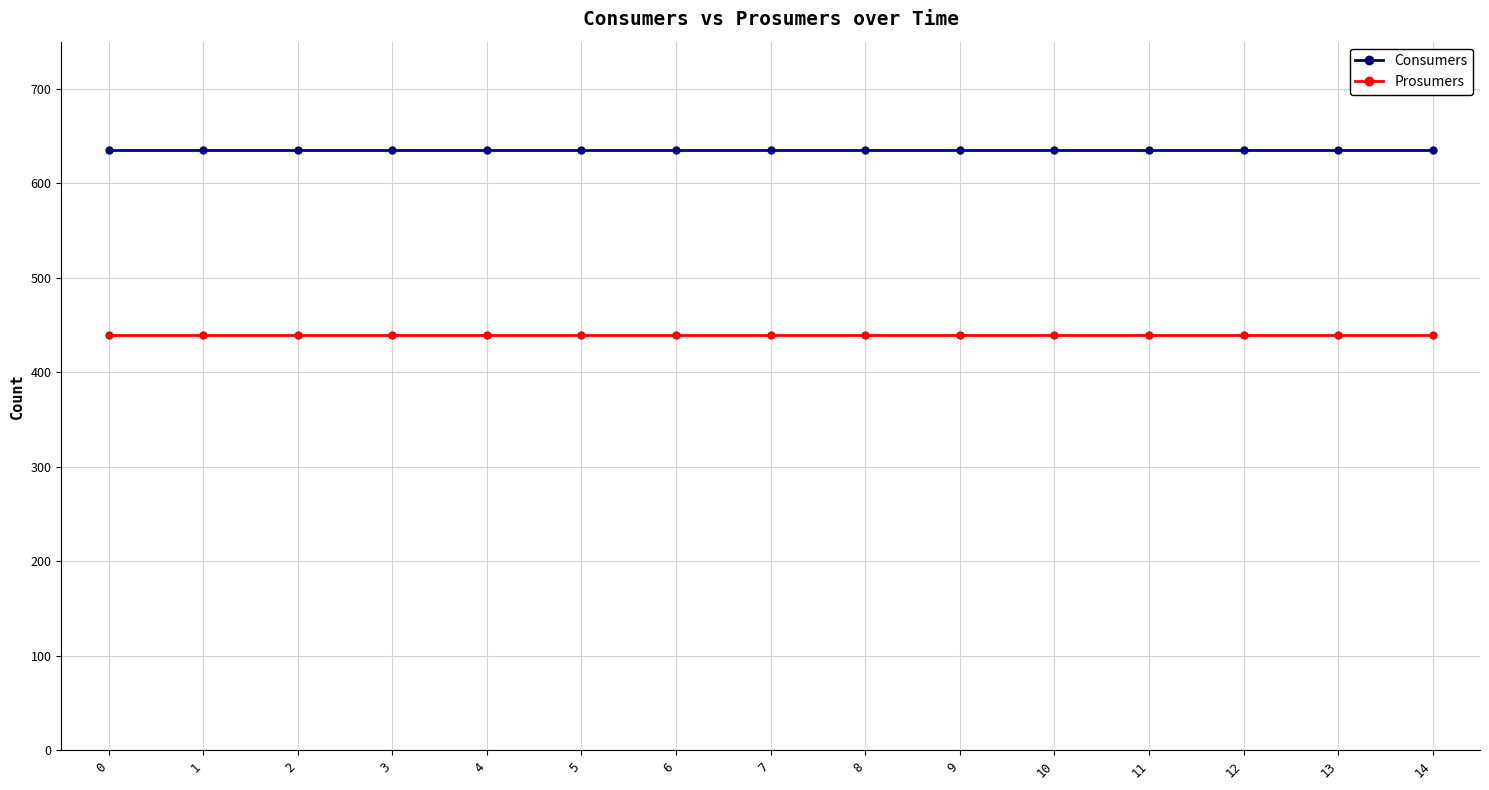

What is the difference between the highest and lowest values at 6?

195